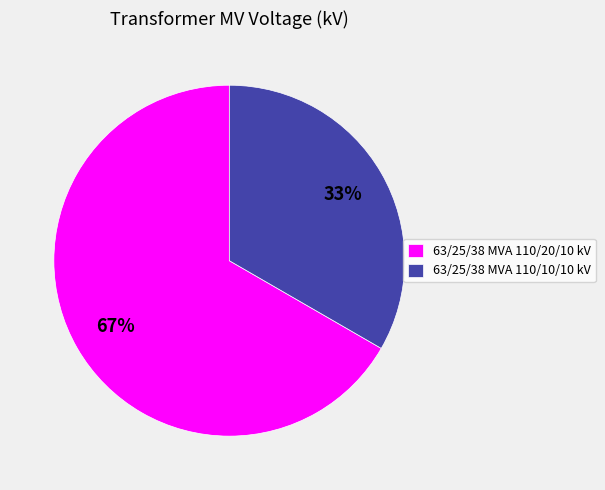

How many segments does this pie chart have?

2